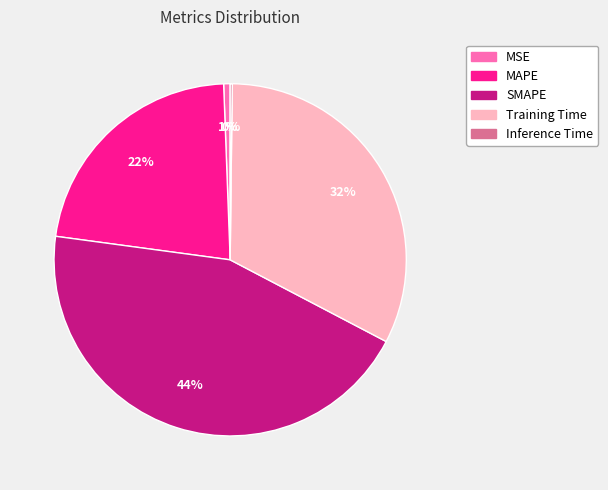

To the nearest percent, what is the average slice percentage?

20%